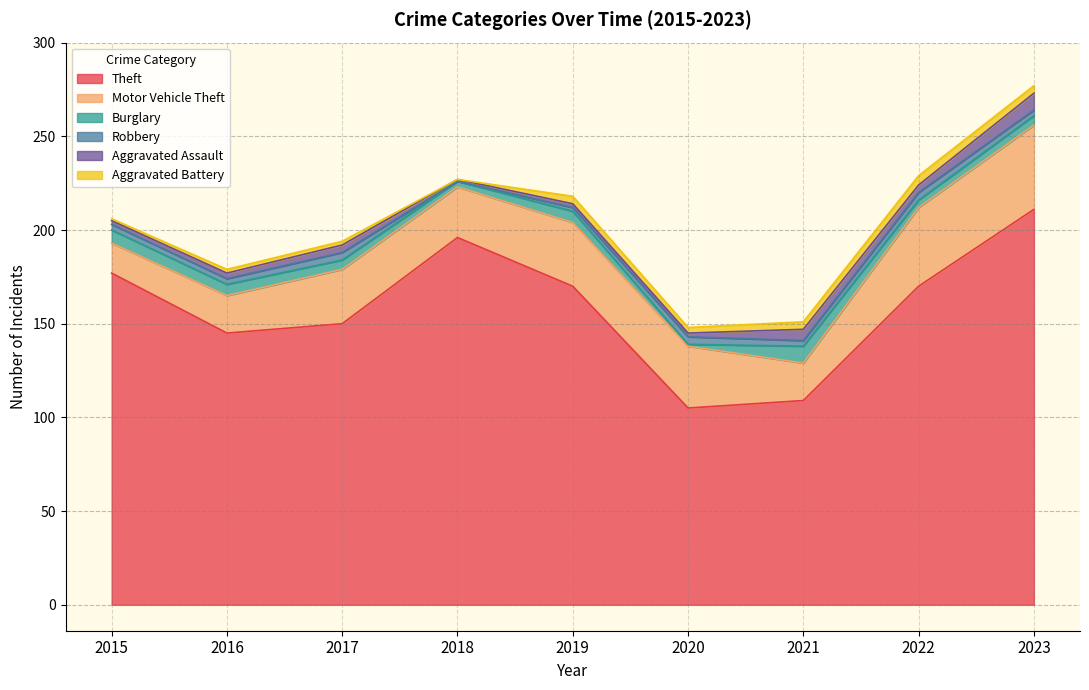

How many interior local valleys does the Burglary series have?

3